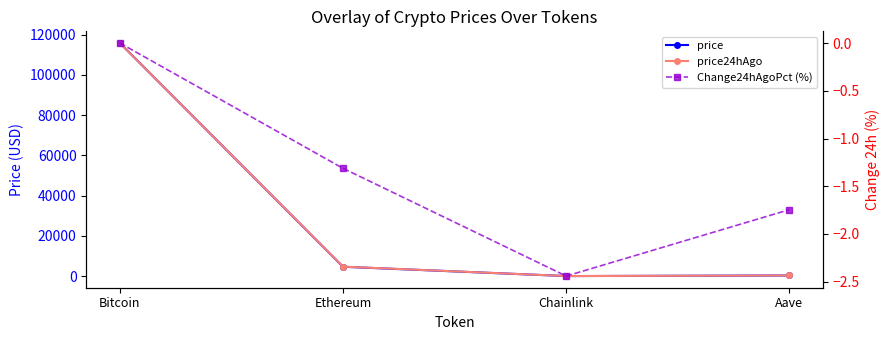

The value of Change24hAgoPct (%) at Bitcoin is 0.0. True or false?

True